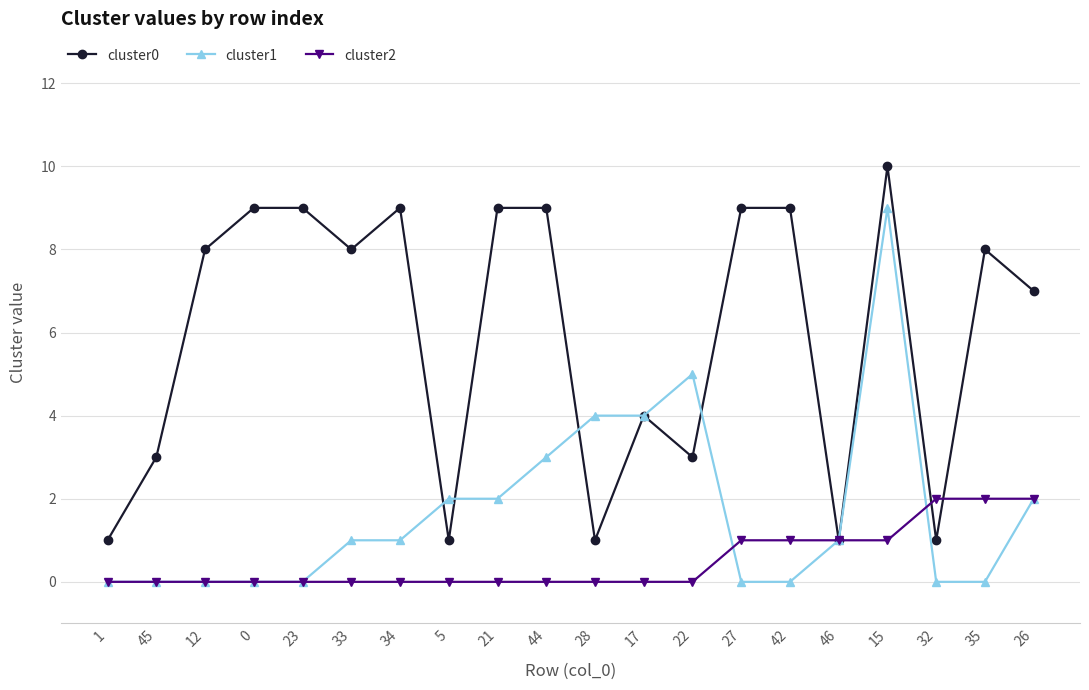

List the series in order of their overall mean, lowest first.

cluster2, cluster1, cluster0